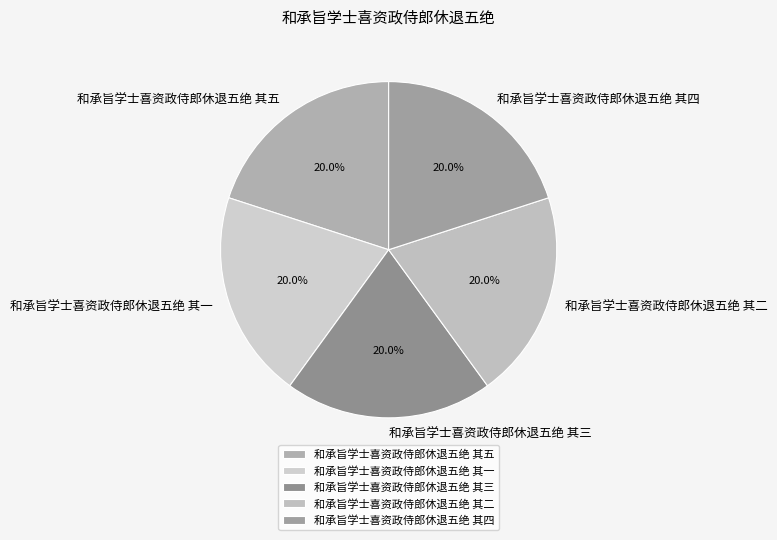

Count the number of slices in the pie.

5